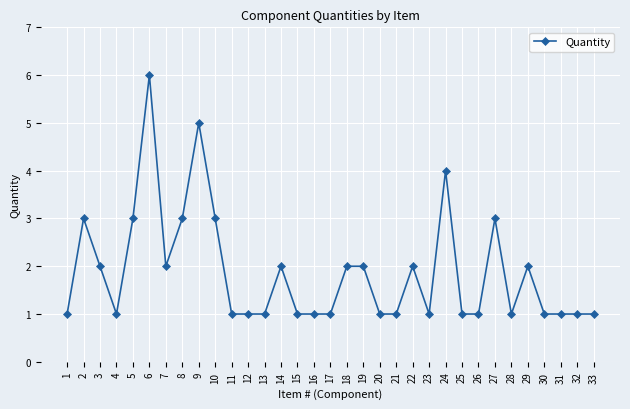

What is the minimum value shown in the chart?

1